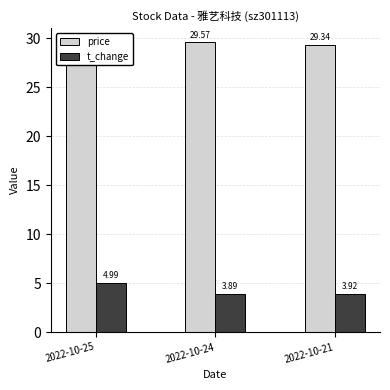

Rank the series at 2022-10-25 from lowest to highest value.

t_change, price